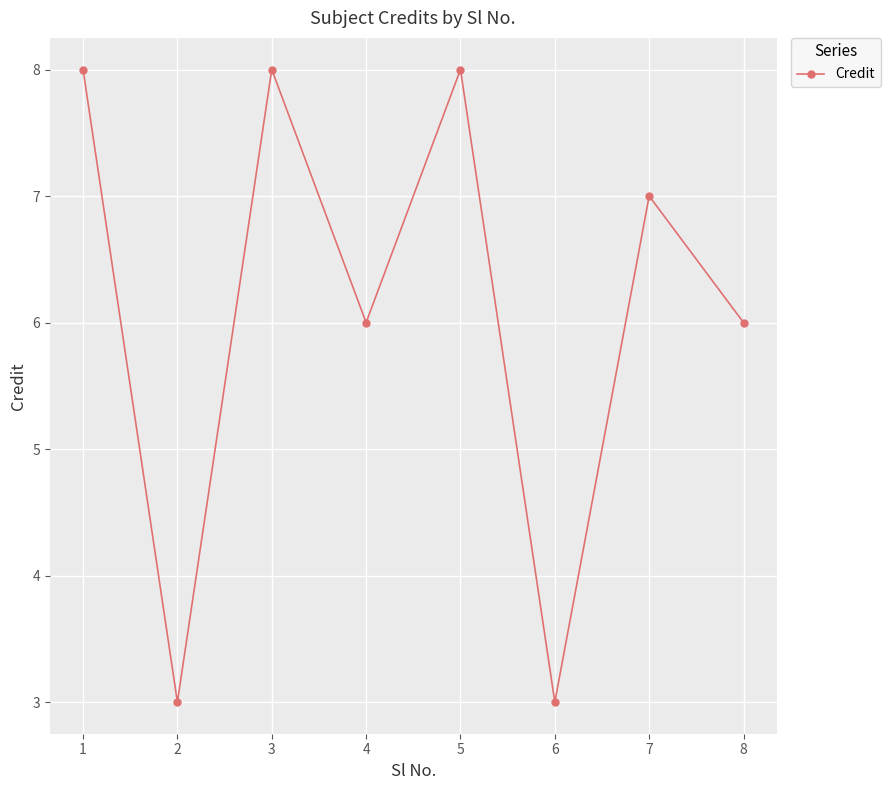

How many lines are shown in the chart?

1